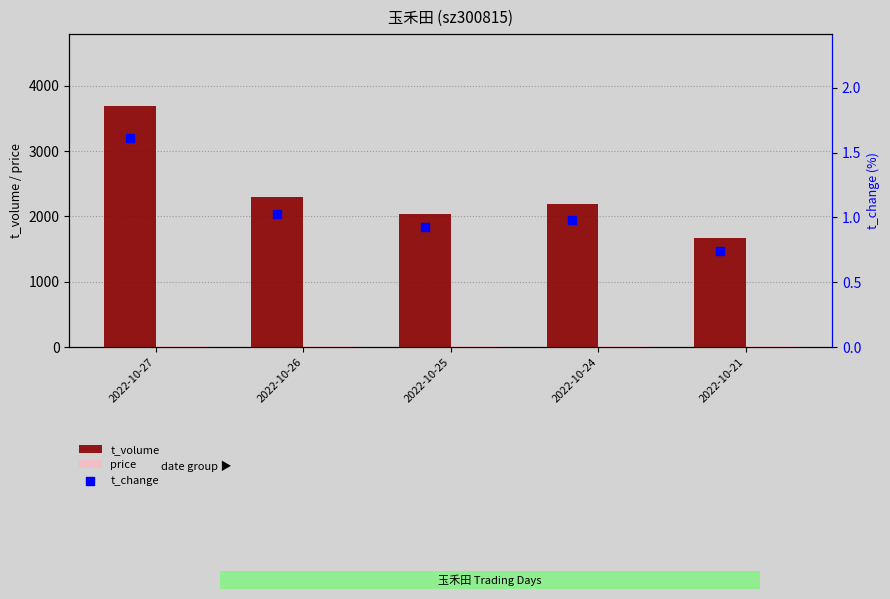

Which series has the largest total across all categories?

t_volume